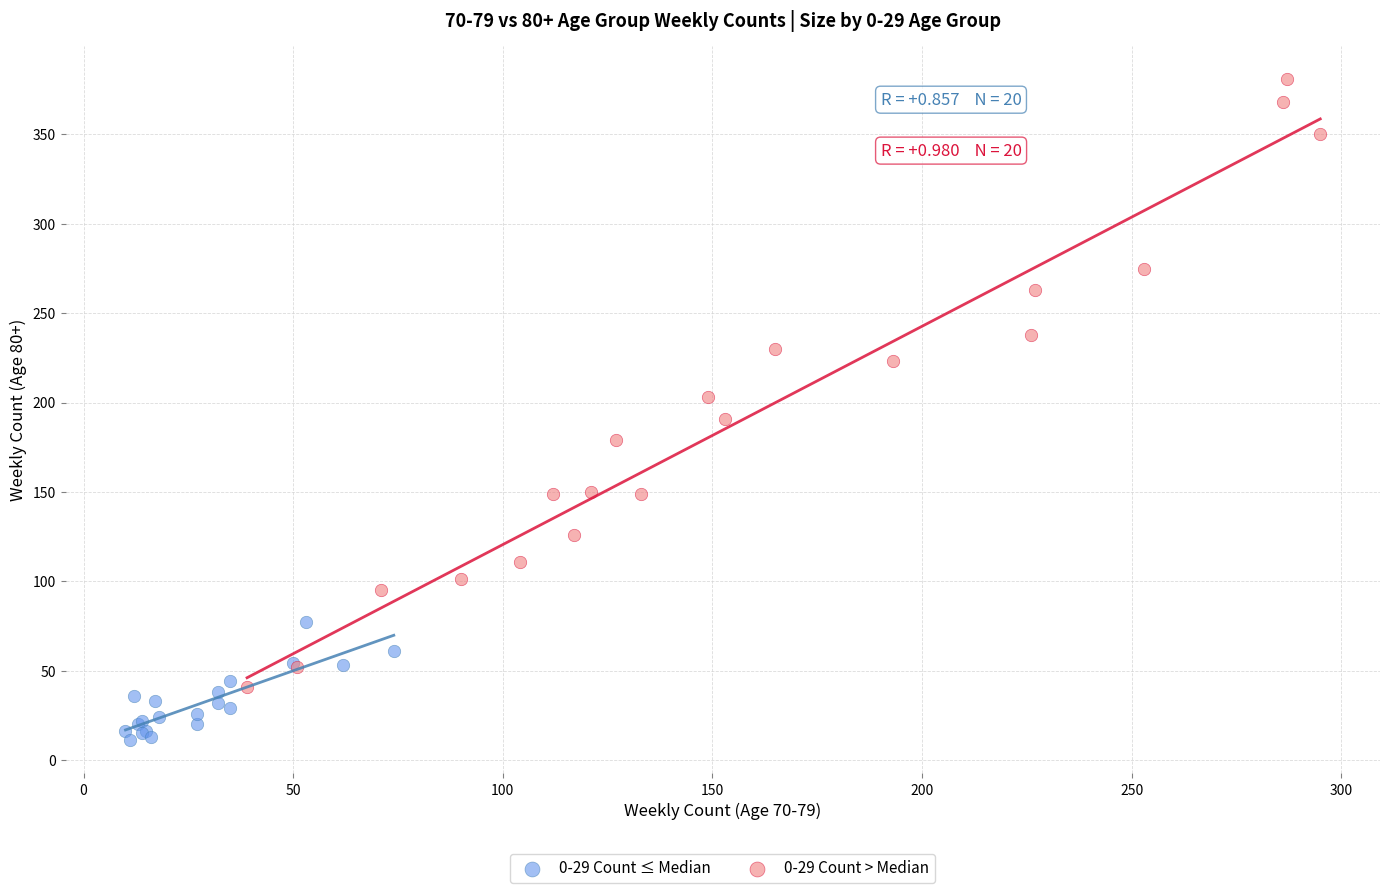

Which series contains the highest Y value?

0-29 Count > Median